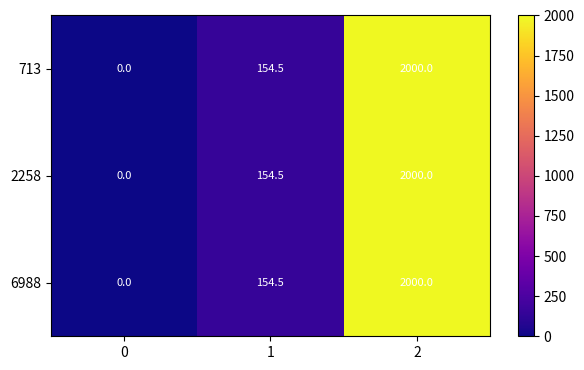

How many series are shown in this chart?

3